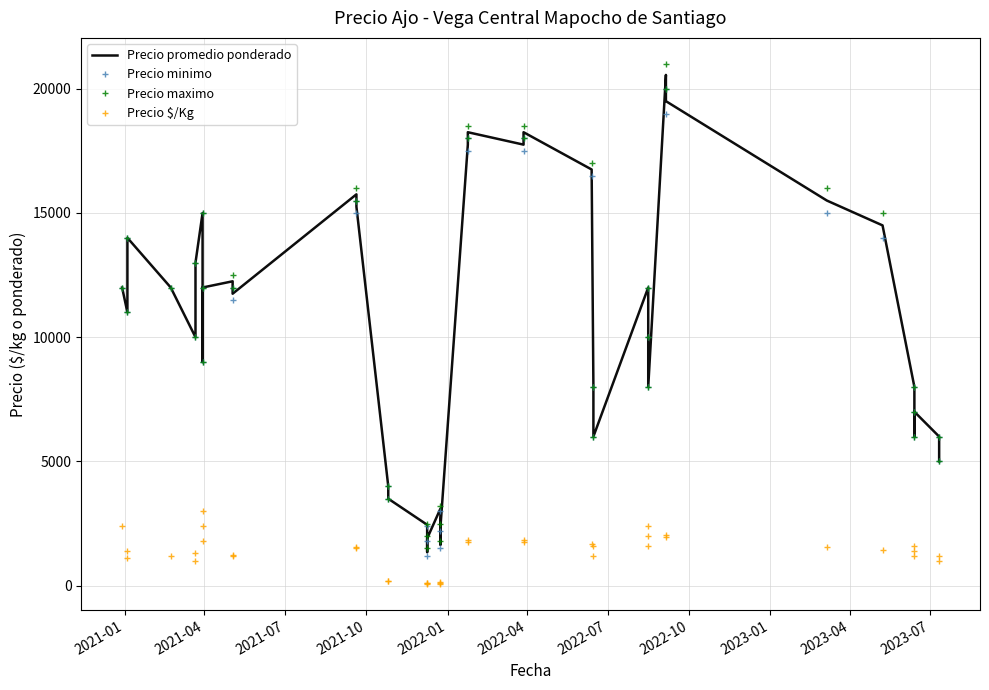

Which series has the largest range (max minus min)?

Precio maximo